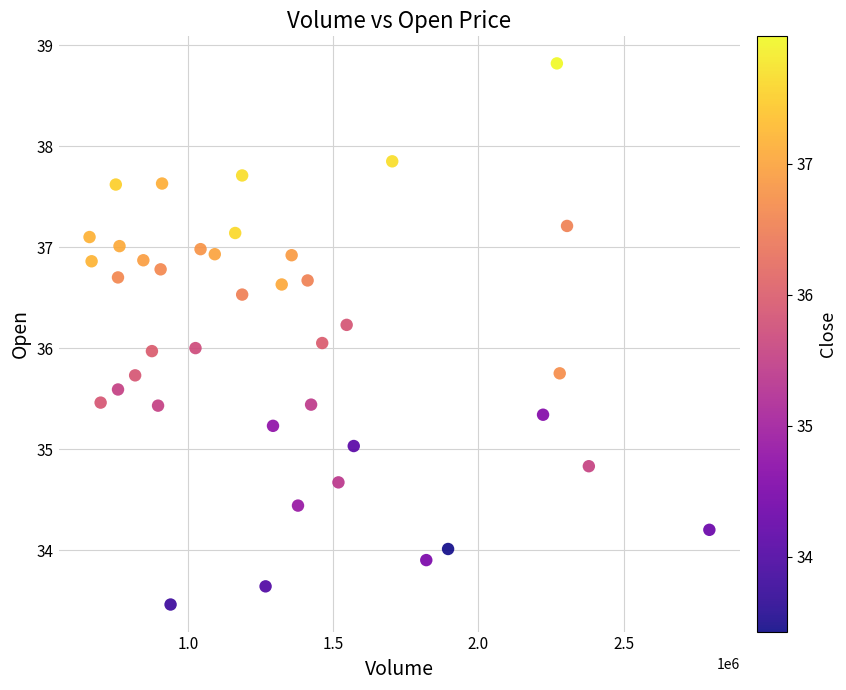

What is the range of Y values (max minus min)?

5.4